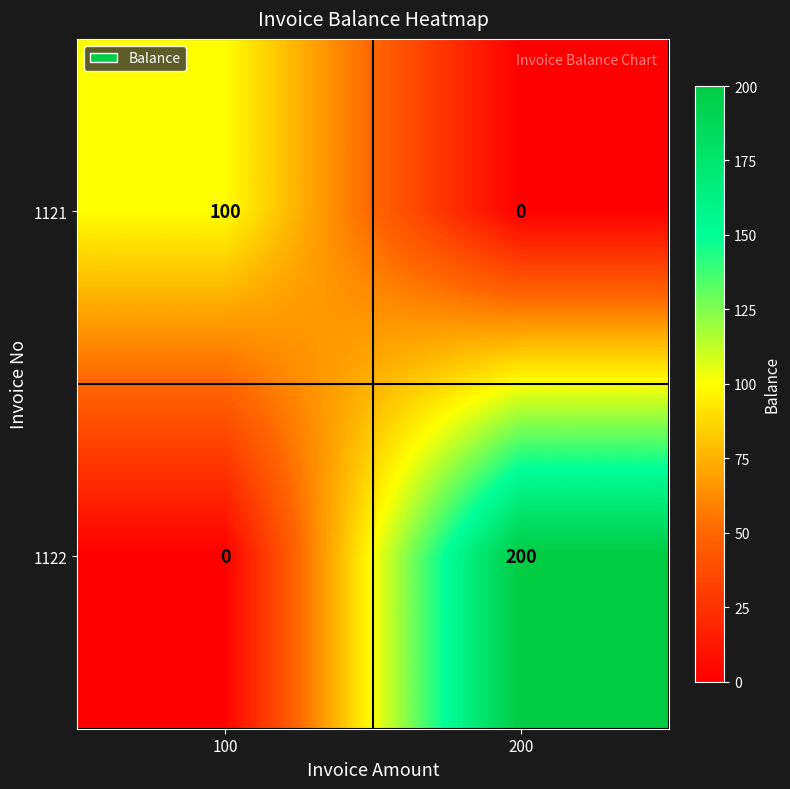

What is the difference between the 1121 values at 100 and 200?

100